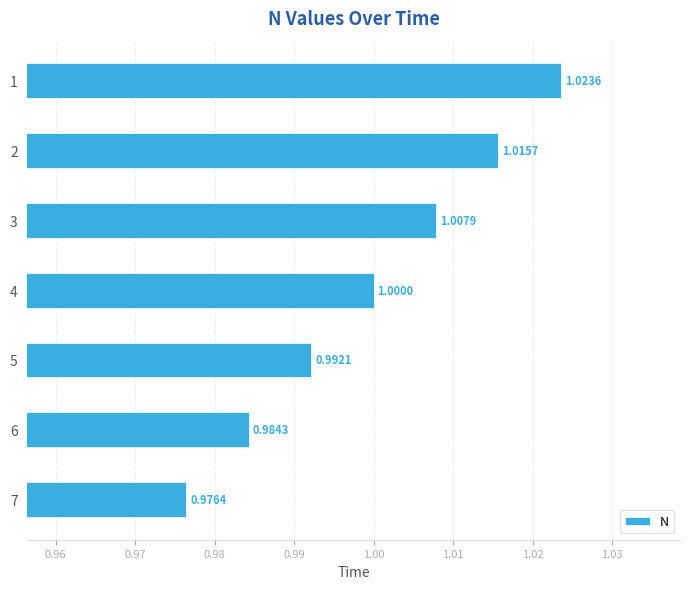

Rank the categories by value from lowest to highest.

7, 6, 5, 4, 3, 2, 1